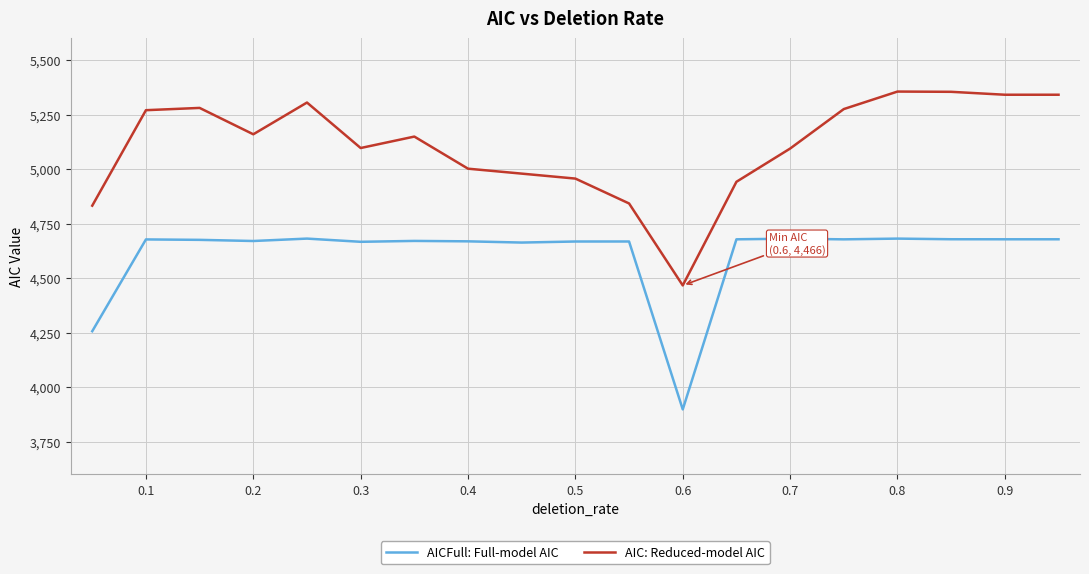

What is the minimum value for AIC: Reduced-model AIC?

4466.2